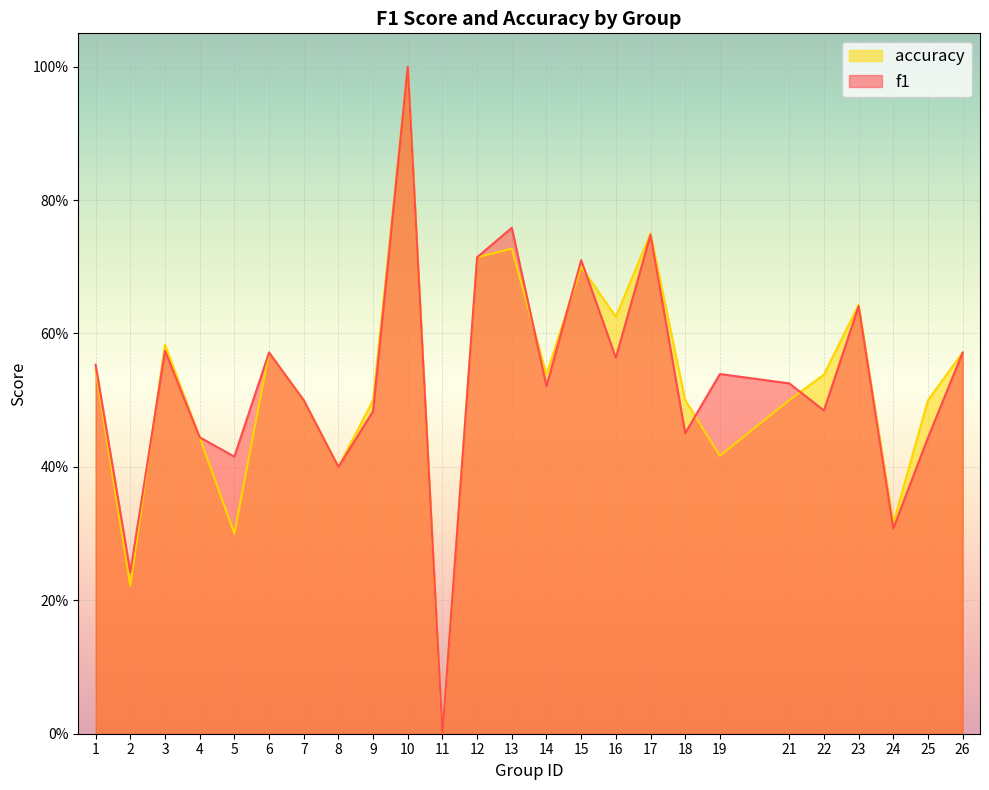

In accuracy, how many points are lower than both neighbors (excluding endpoints)?

8